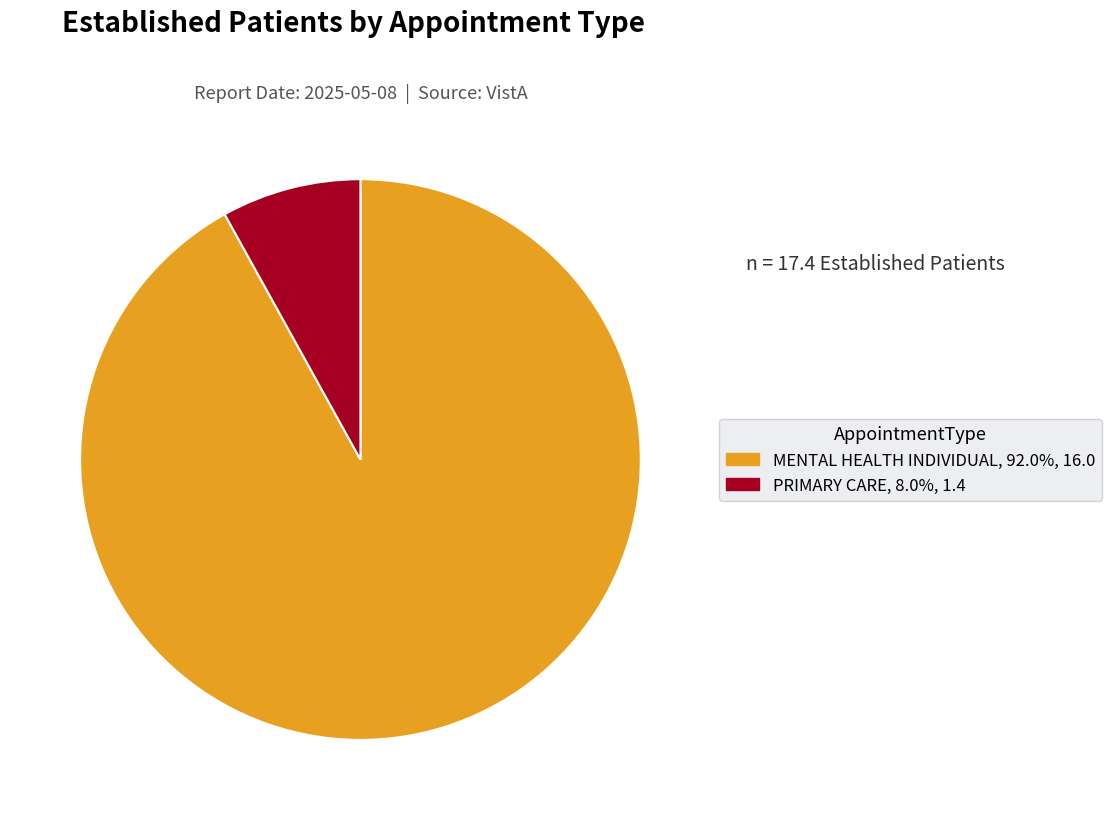

What is the smallest slice in the pie chart?

PRIMARY CARE